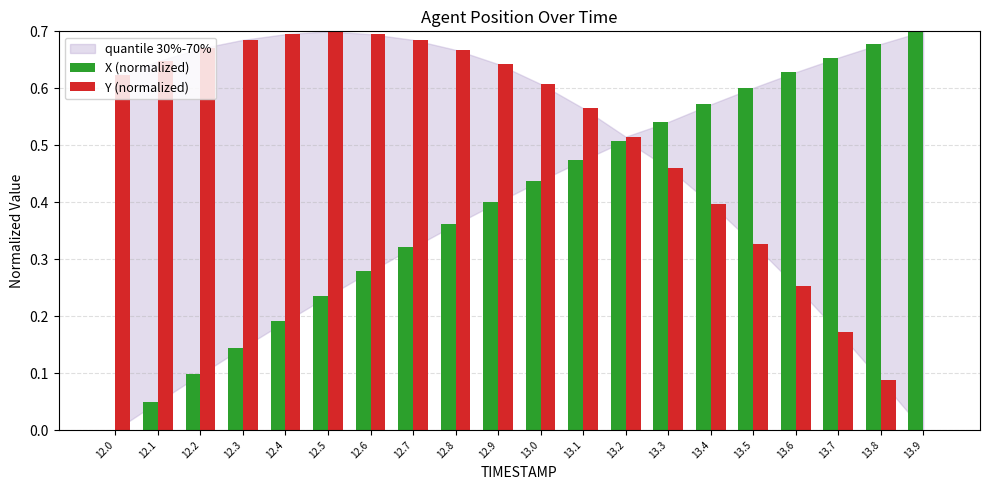

Are the bars grouped side by side (vs. stacked)?

Yes